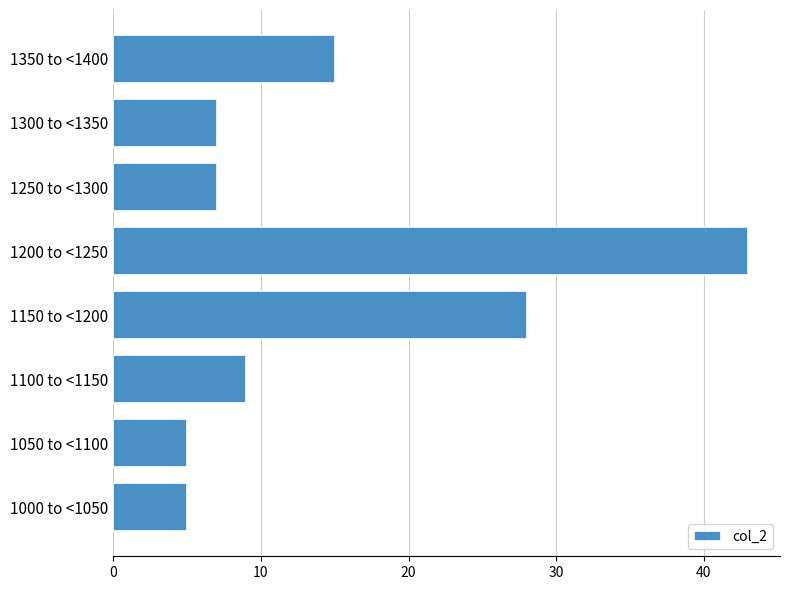

Reading bottom to top, list all the values displayed in this chart.

1000 to <1050=5	1050 to <1100=5	1100 to <1150=9	1150 to <1200=28	1200 to <1250=43	1250 to <1300=7	1300 to <1350=7	1350 to <1400=15